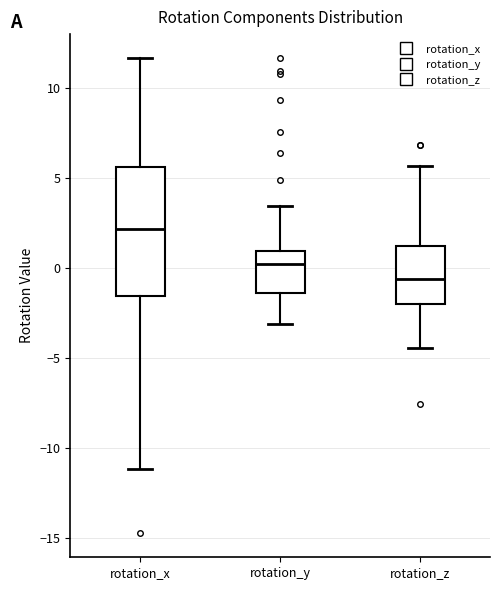

Reading left to right, transcribe this box plot: for each box, give where its median line is, the range the box spans, and where its two whiskers end, as read against the y-axis. The values are not printed on the chart, so give them approximately, as read against the axis.

rotation_x: median 2.0, box -1.5 to 5.5, whiskers -11.0 to 11.5
rotation_y: median 0.0, box -1.5 to 1.0, whiskers -3.0 to 3.5
rotation_z: median -0.5, box -2.0 to 1.0, whiskers -4.5 to 5.5